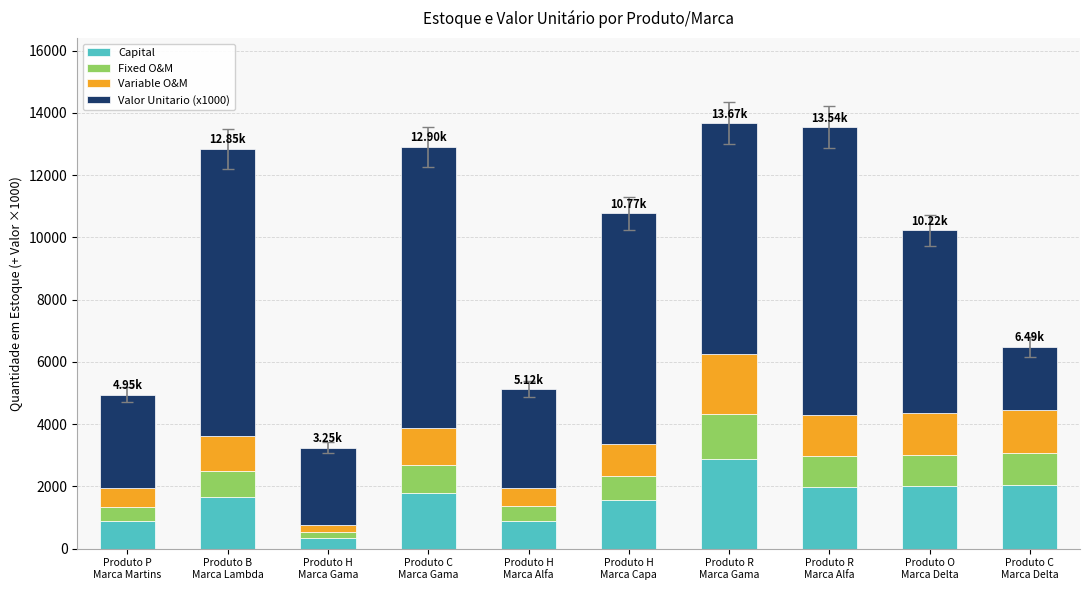

What is the total value across all series at Produto R
Marca Gama?

13670.4